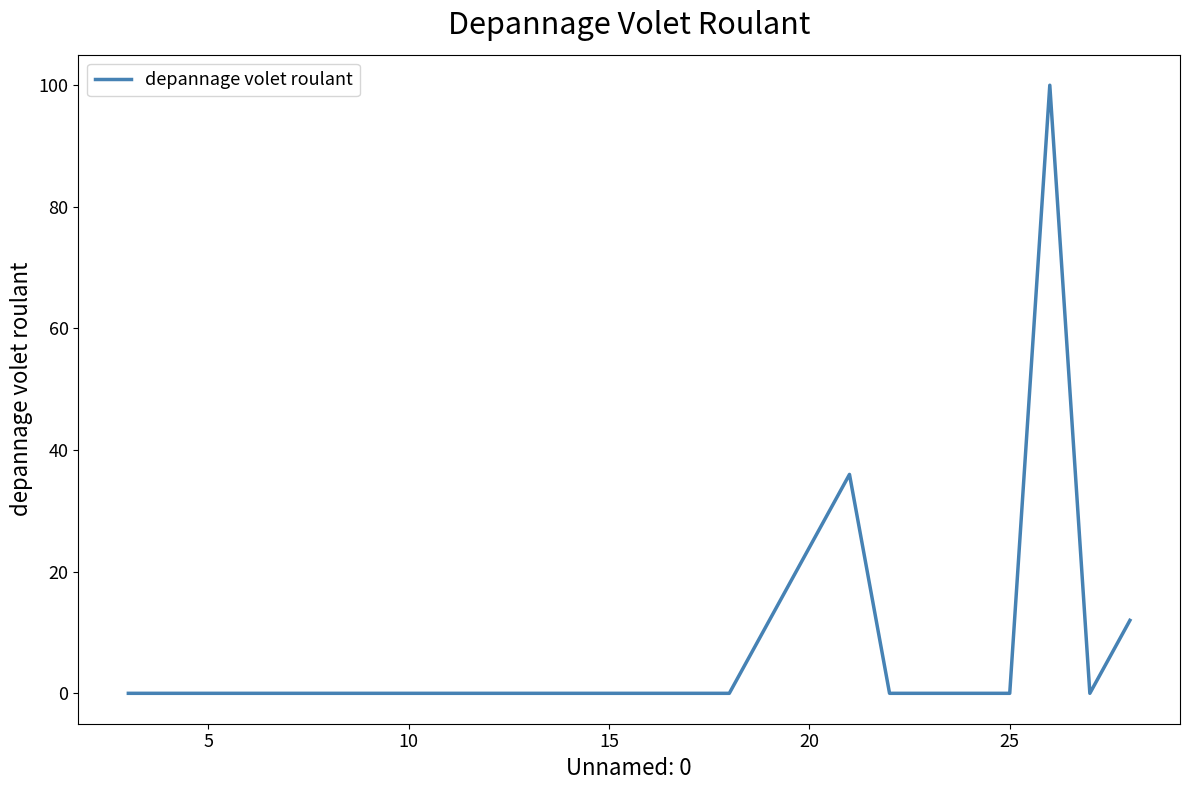

What is the maximum value shown in the chart?

100